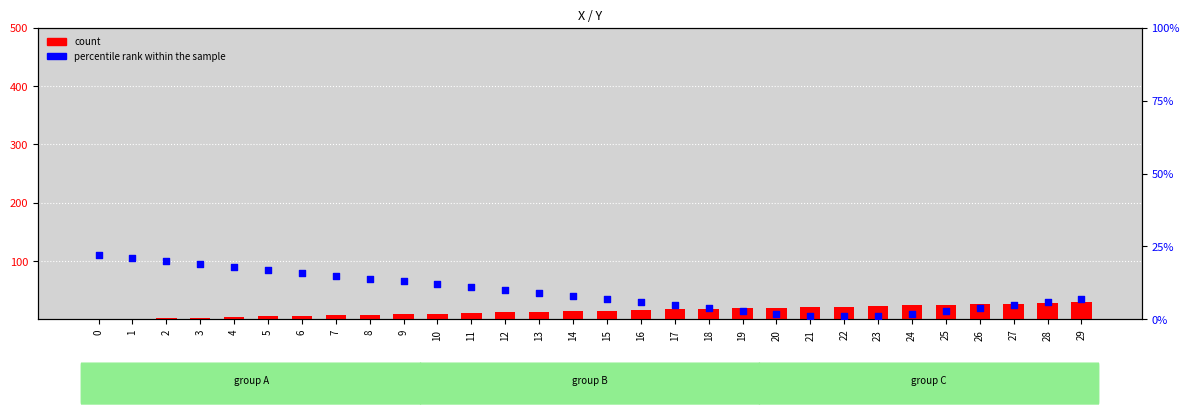

Which series has the largest total across all categories?

percentile rank within the sample